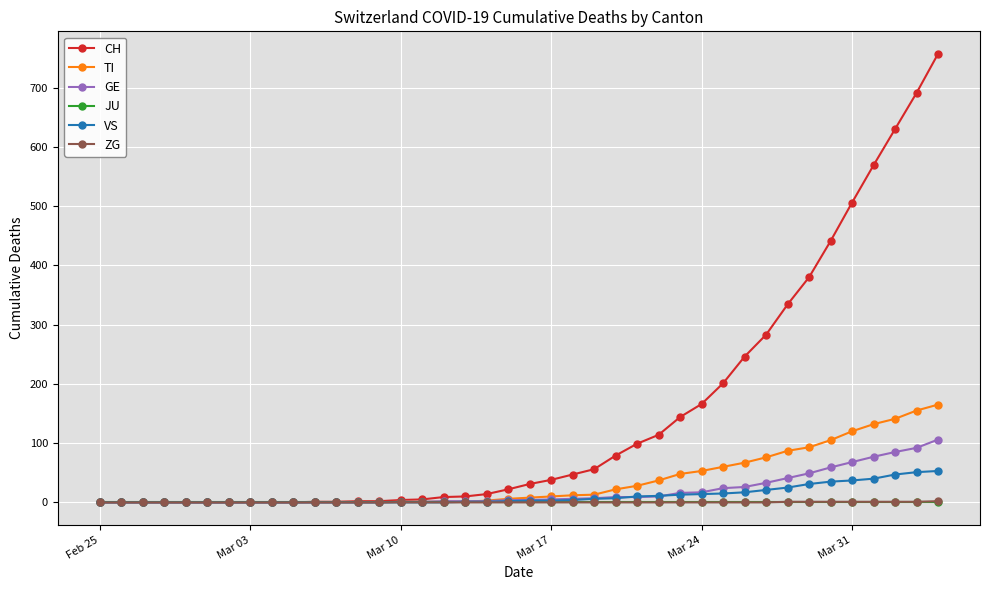

What are all the series names shown in the legend?

CH, TI, GE, JU, VS, ZG